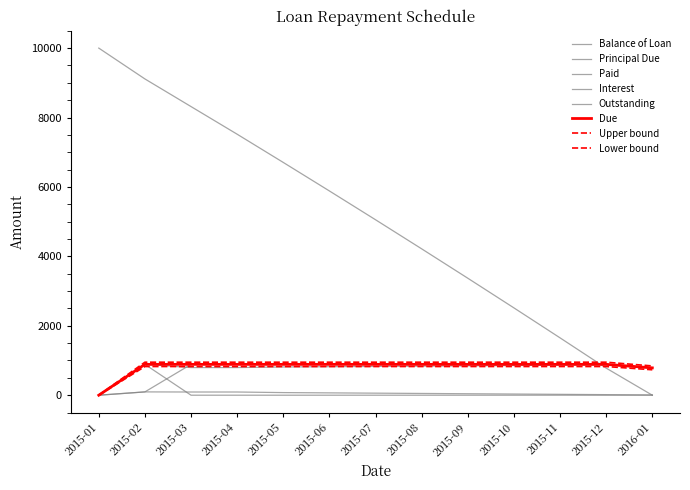

Rank the categories by Interest value from highest to lowest.

2015-02, 2015-03, 2015-04, 2015-05, 2015-06, 2015-07, 2015-08, 2015-09, 2015-10, 2015-11, 2015-12, 2016-01, 2015-01